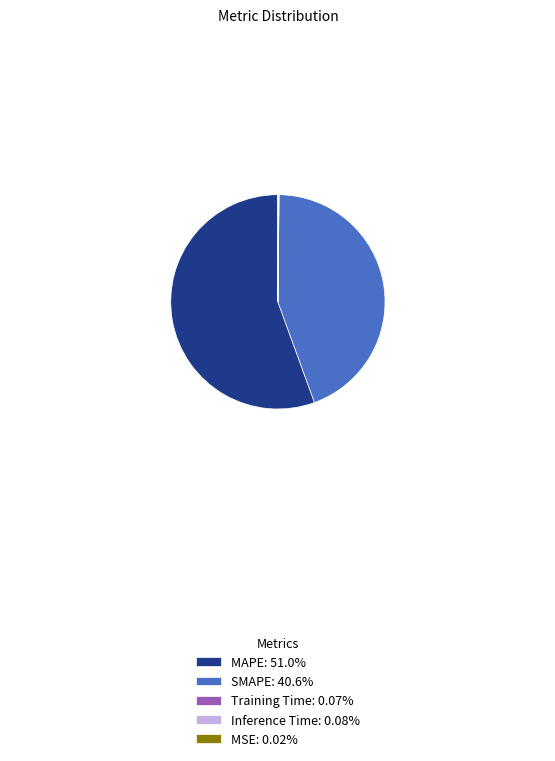

Is the sum of SMAPE: 40.6% and MAPE: 51.0% greater than half?

Yes